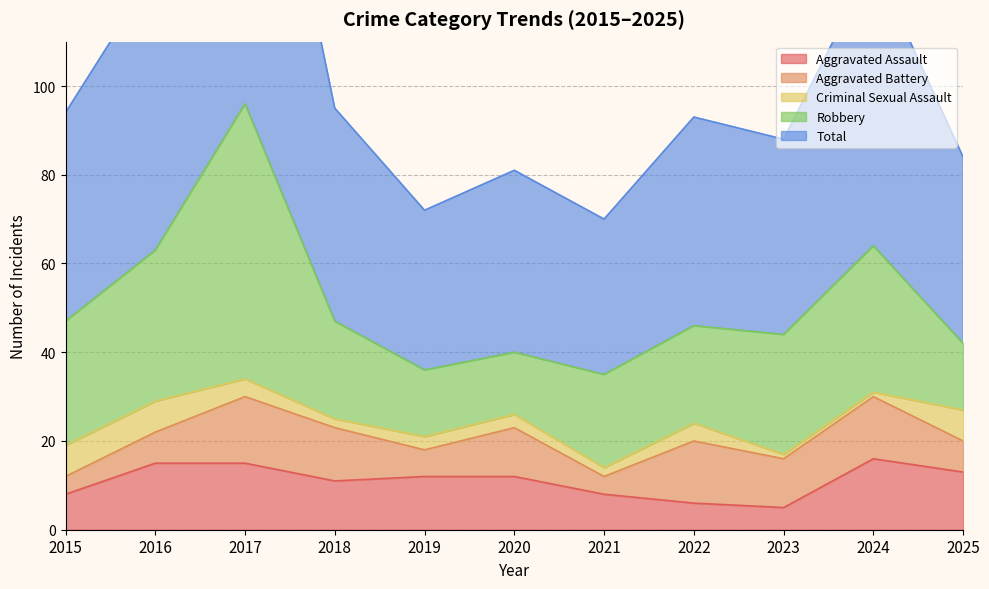

What is the total value across all series at 2016?

126